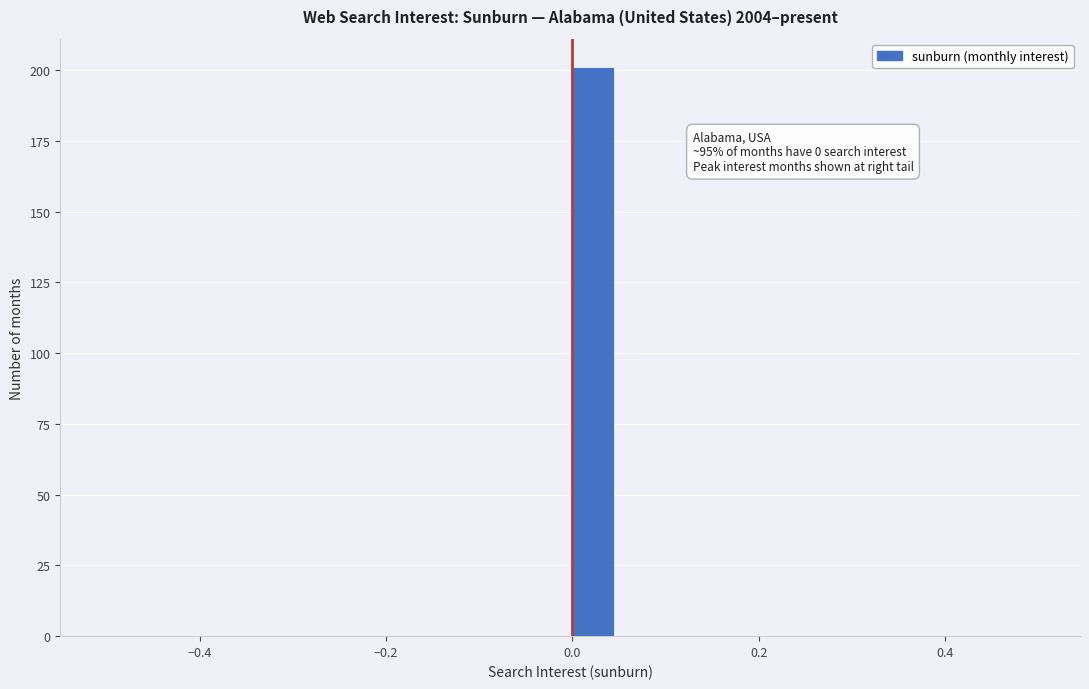

Around what value on the x-axis is the tallest bar? Give the approximate position of its centre, as read against the axis.

0.02